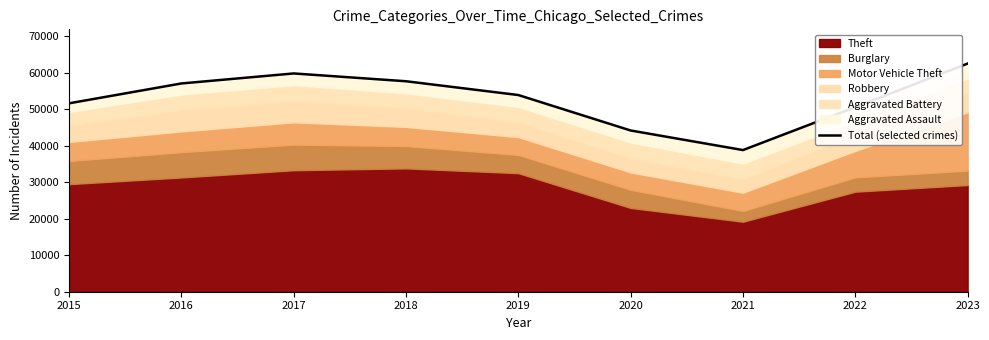

List the labels in order of value, smallest first.

2021, 2020, 2022, 2015, 2019, 2016, 2018, 2017, 2023